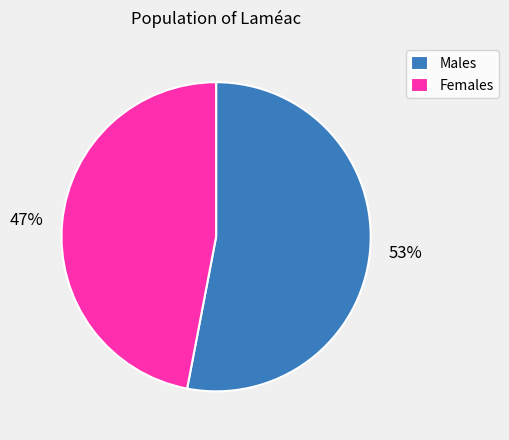

True or false: 47% accounts for 47% of the total.

True